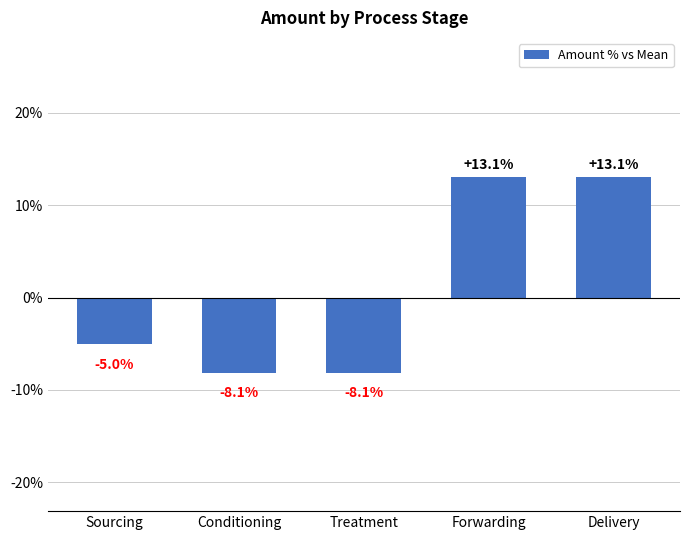

How many negative values are there?

3